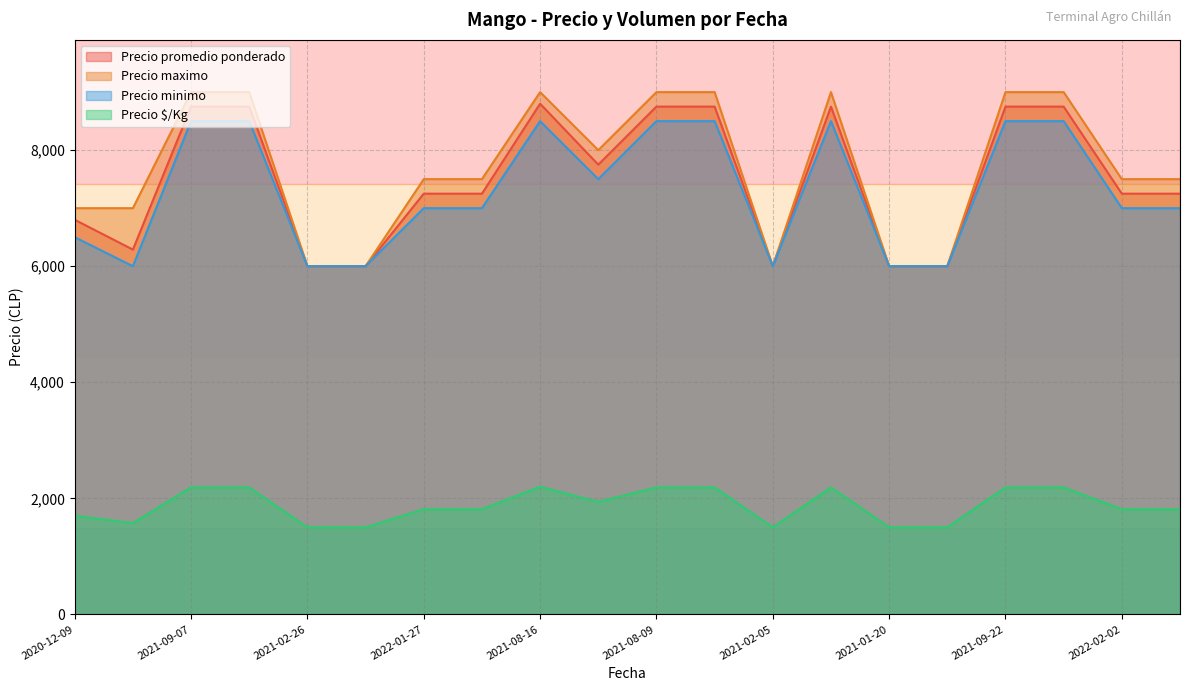

What is the greatest value displayed?

9000